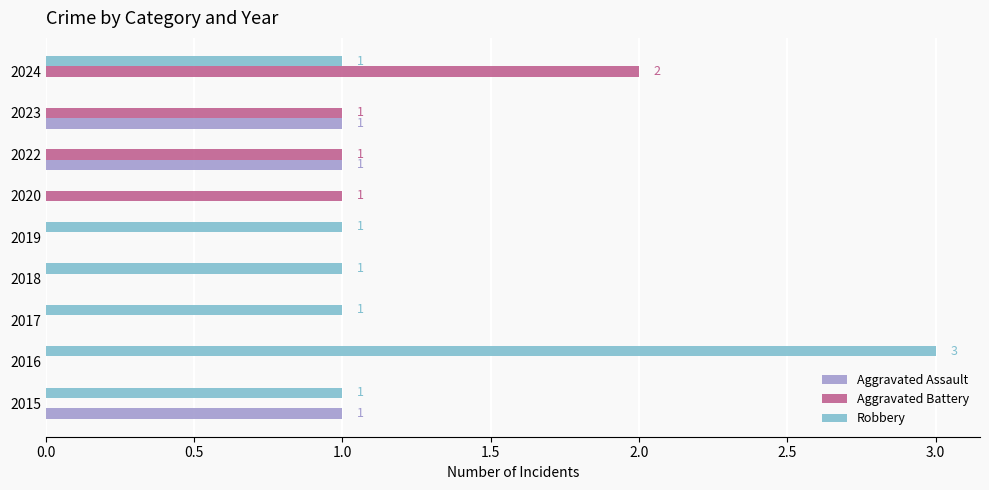

Which category has the highest value across all series?

2016